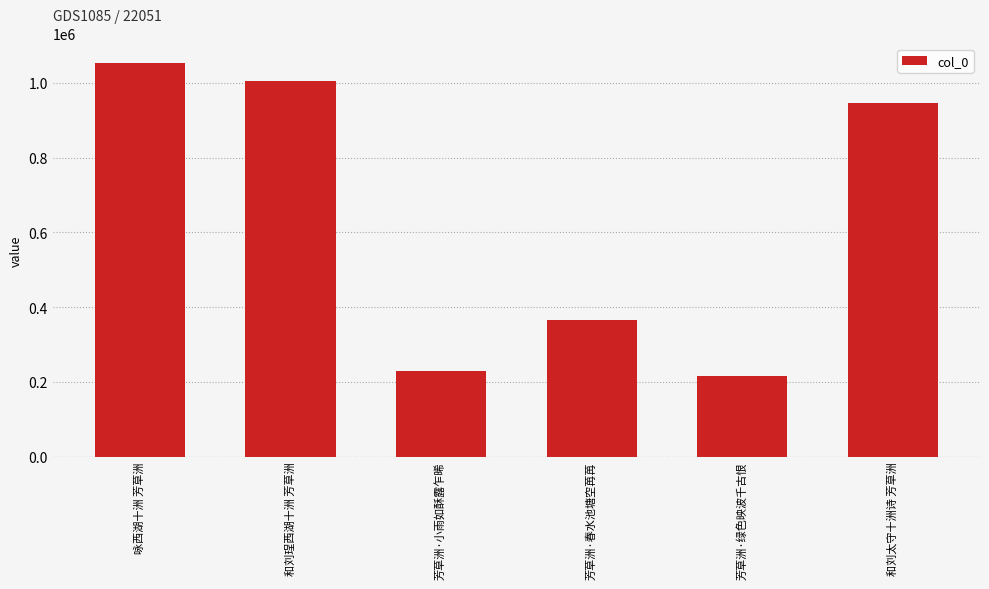

Reading left to right, what are all the values shown in this chart?

咏西湖十洲 芳草洲=1053002	和刘珵西湖十洲 芳草洲=1004991	芳草洲·小雨如酥露乍晞=227898	芳草洲·春水池塘空苒苒=365150	芳草洲·绿色映波千古恨=215042	和刘太守十洲诗 芳草洲=947643